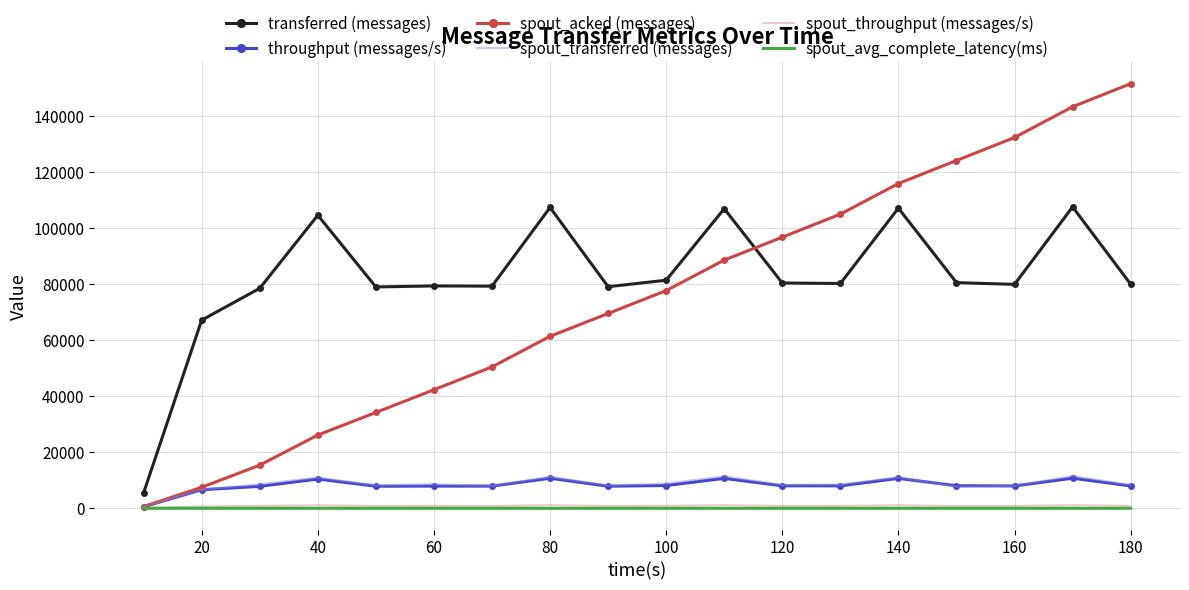

True or false: spout_avg_complete_latency(ms) and transferred (messages) intersect in this chart.

False